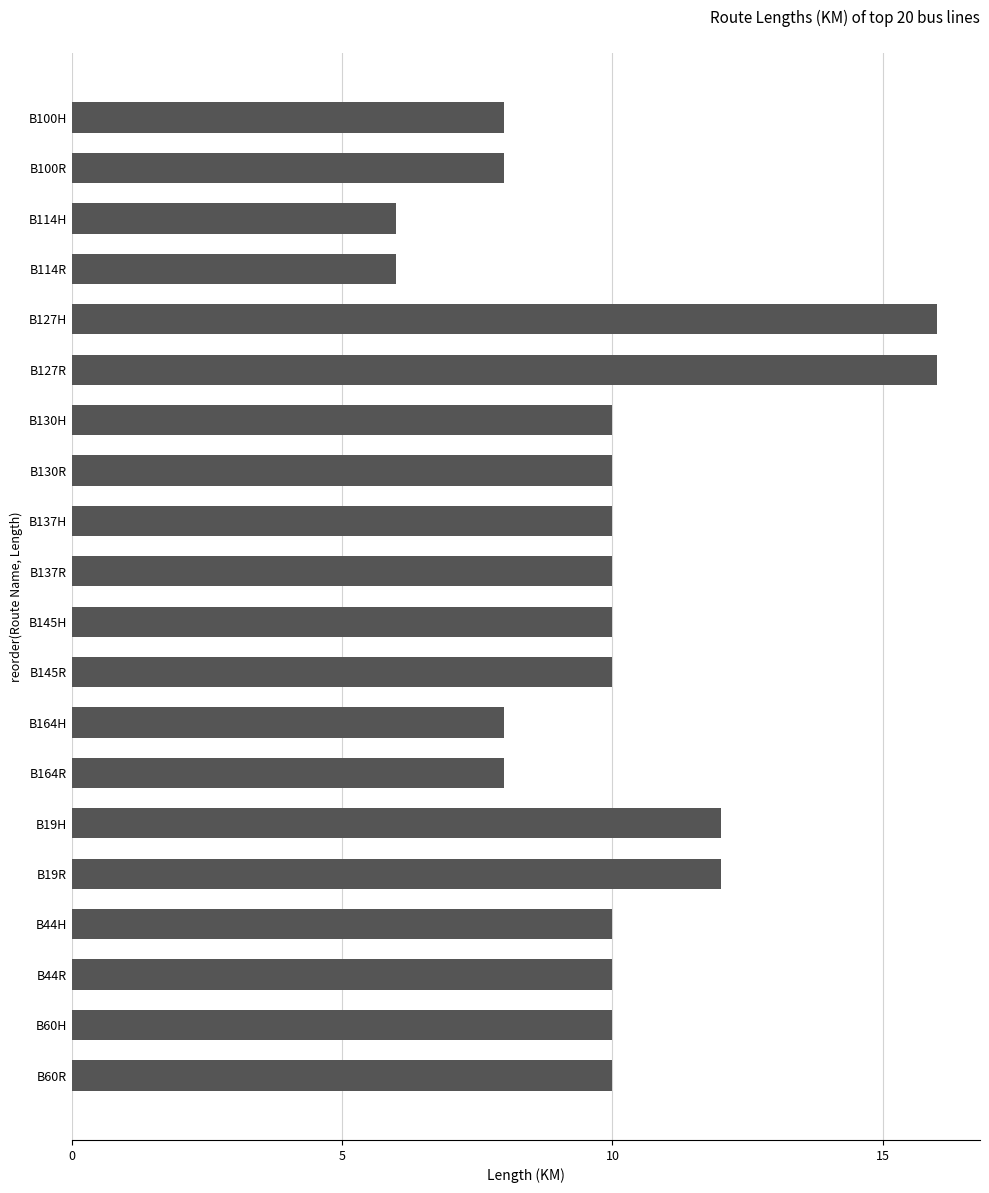

The chart shows a value of 16 at B127R. True or false?

True